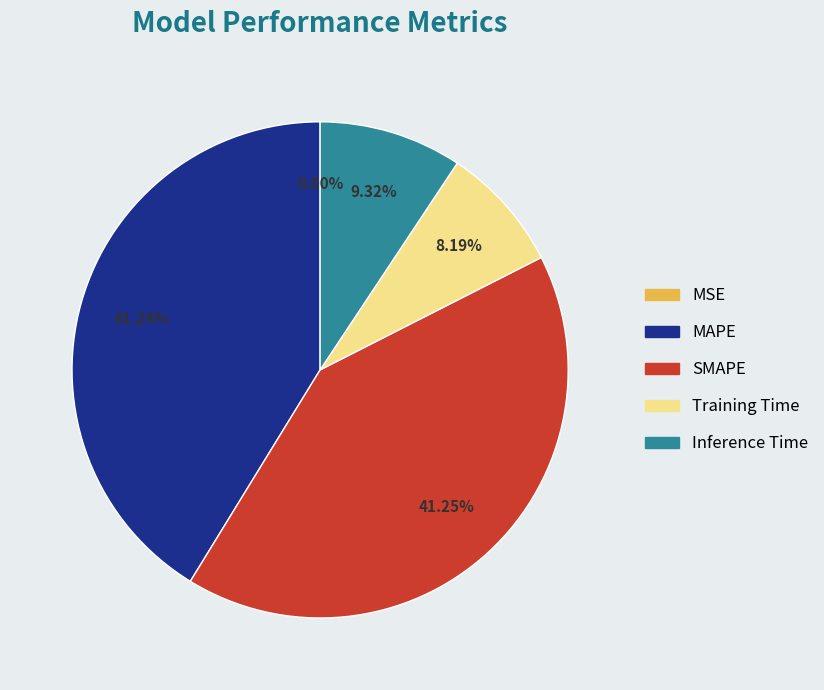

Does MAPE account for over 50% of the chart?

No